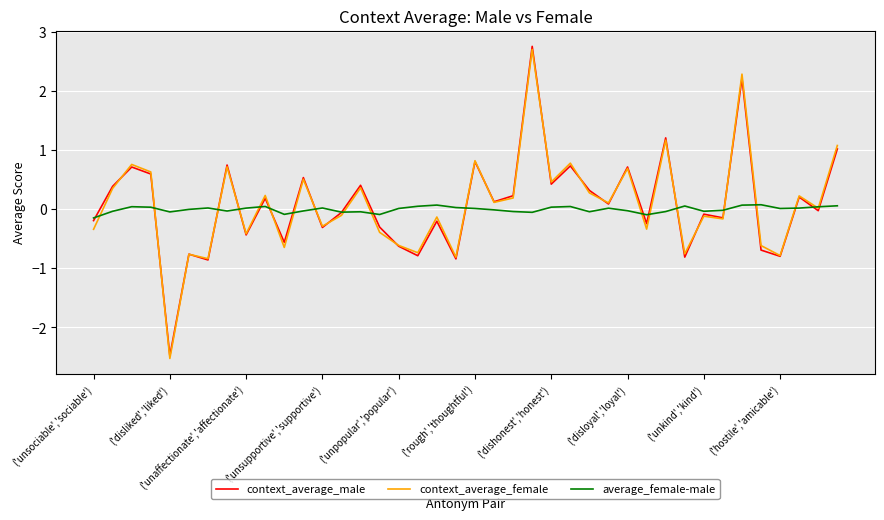

What is the smallest value displayed?

-2.5